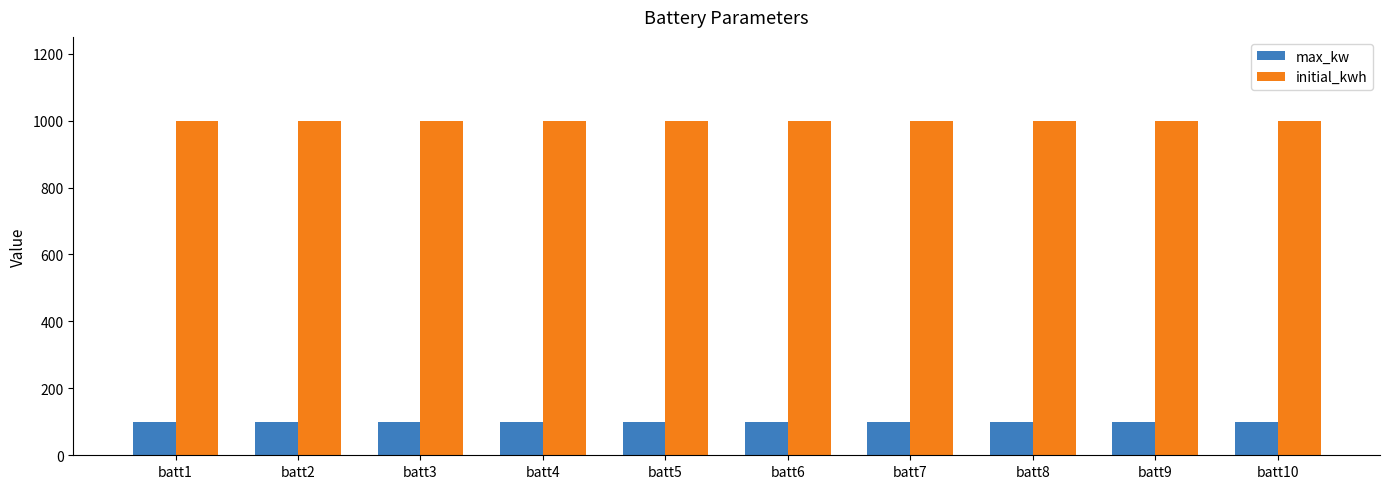

True or false: max_kw has a value of 100 at batt7.

True